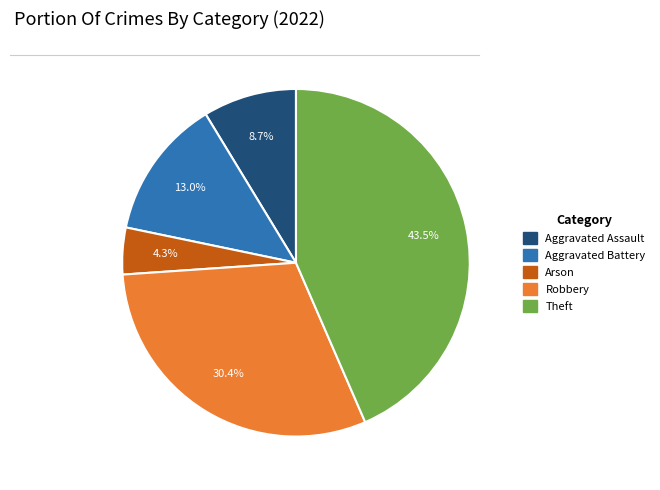

Is there a majority slice in this chart?

No